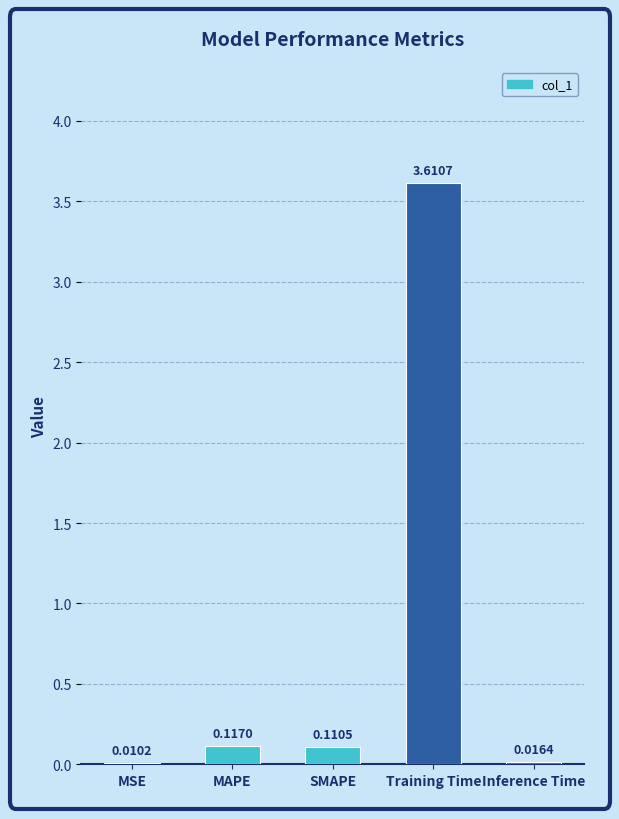

At which label is the value closest to 1?

MAPE